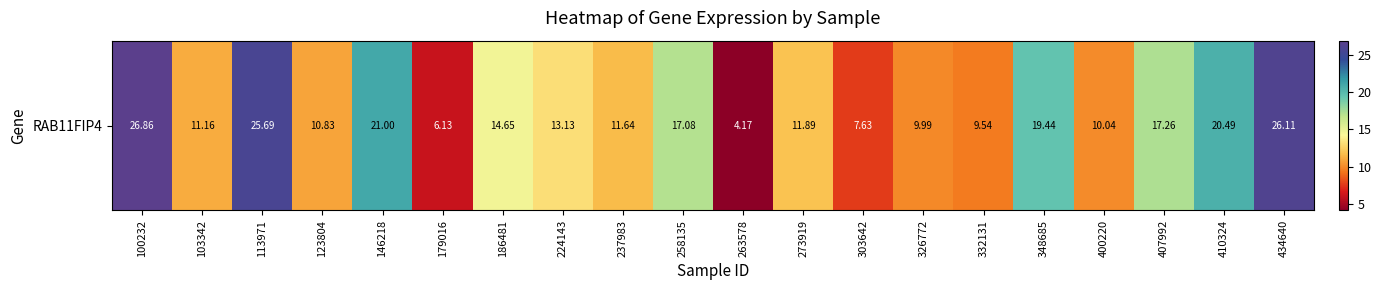

Is it true that the value at 113971 is 44.8?

False